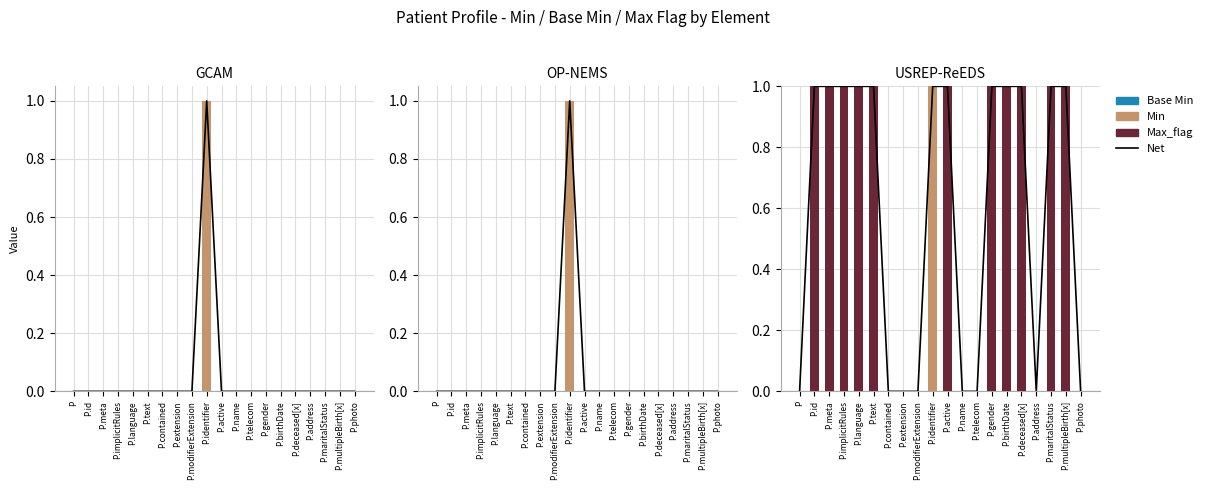

What is the sum of the Max_flag values at P.implicitRules and P.identifier?

1